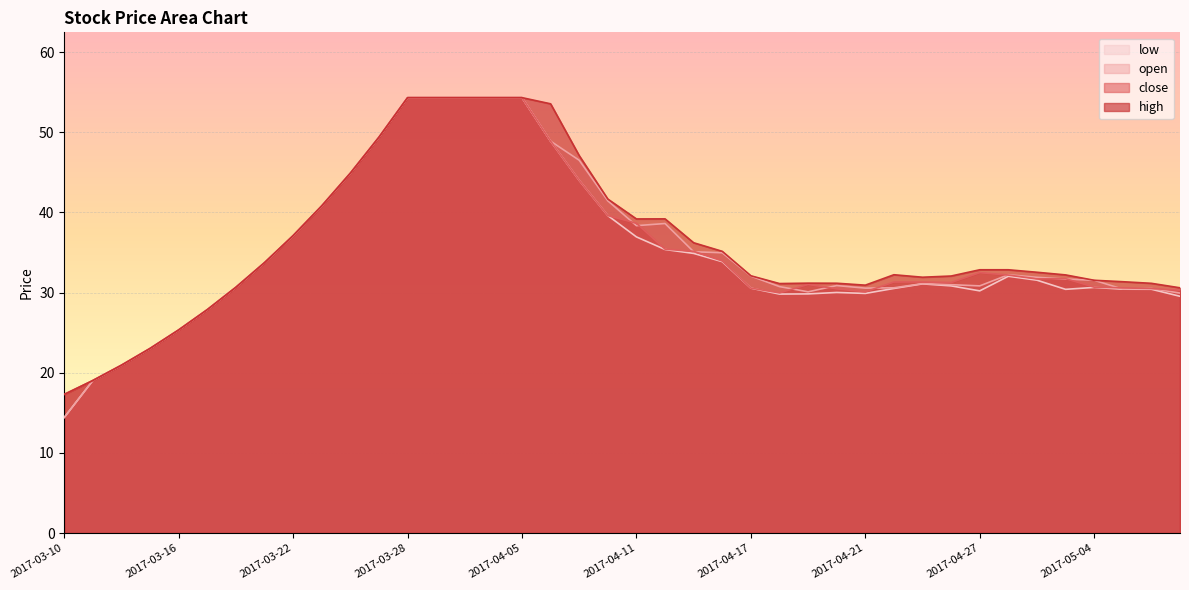

True or false: low and close cross at least once.

False